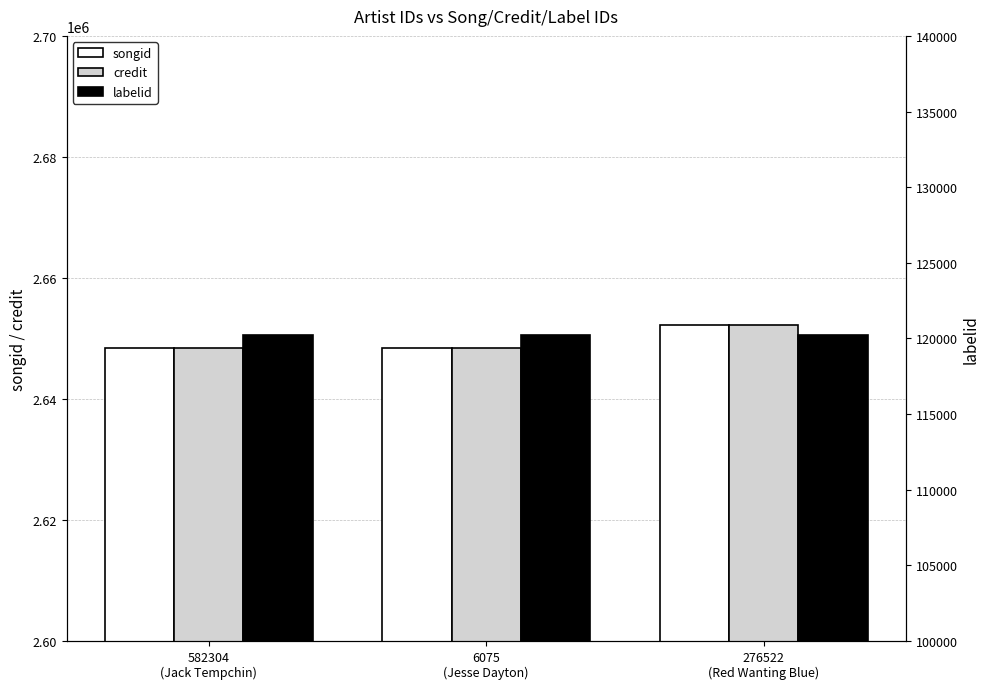

The credit series shows 2648483 at 582304
(Jack Tempchin). True or false?

True